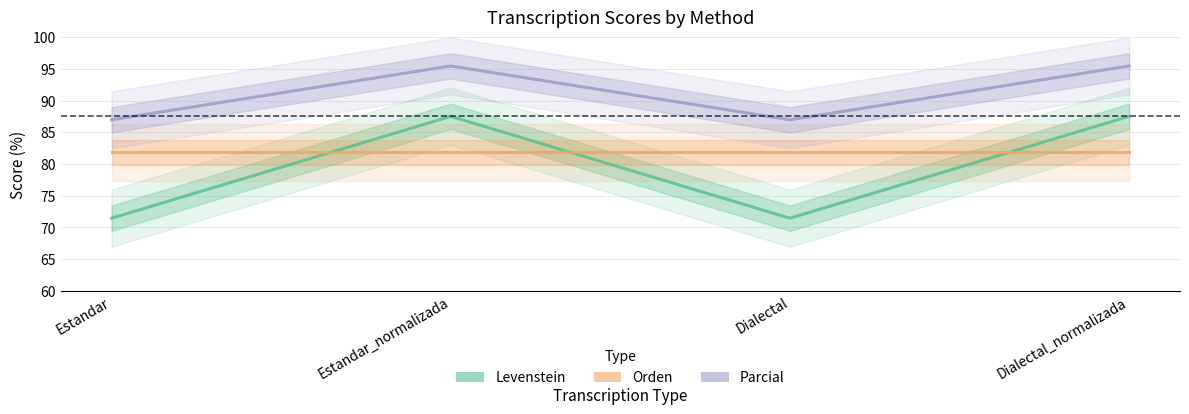

How many interior local valleys does the Parcial series have?

1